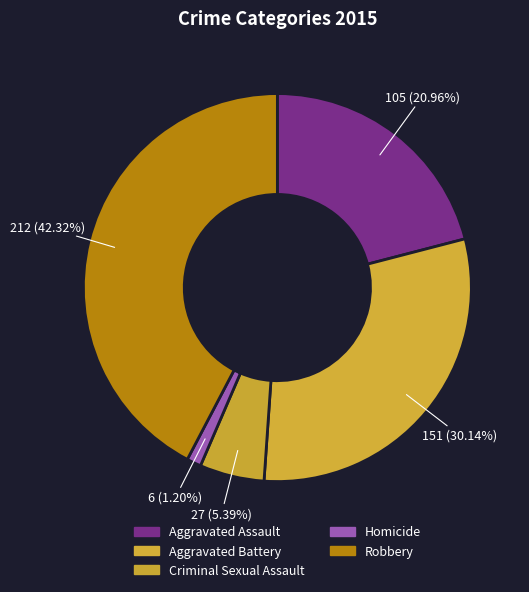

To the nearest percent, what portion does Homicide represent?

1%